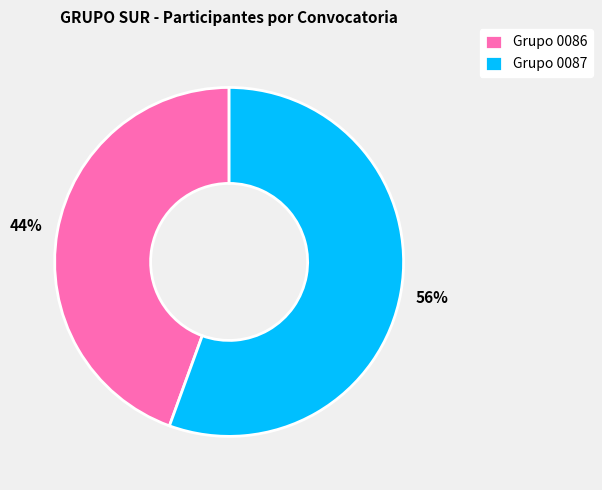

The Grupo 0087 slice represents 69% of the pie. True or false?

False